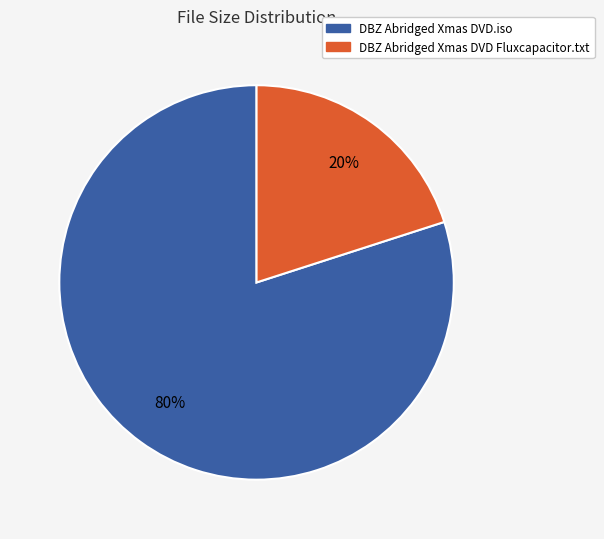

To the nearest percent, what is the difference between the largest and smallest slice percentages?

60%